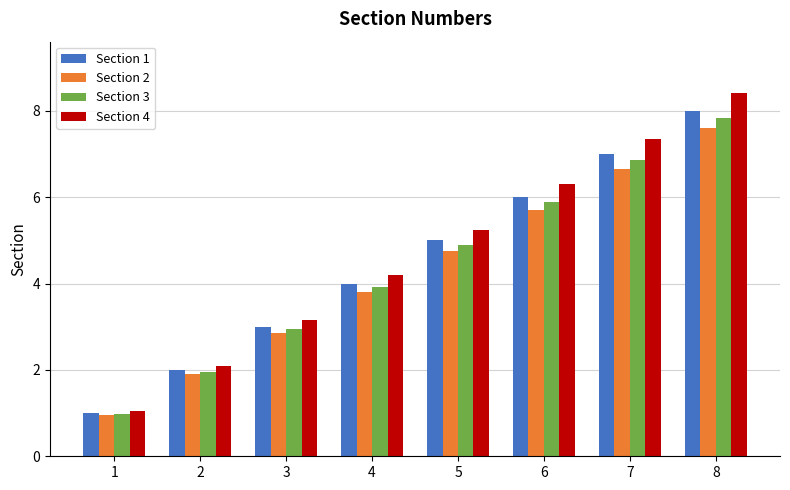

Does the chart contain any negative values?

No